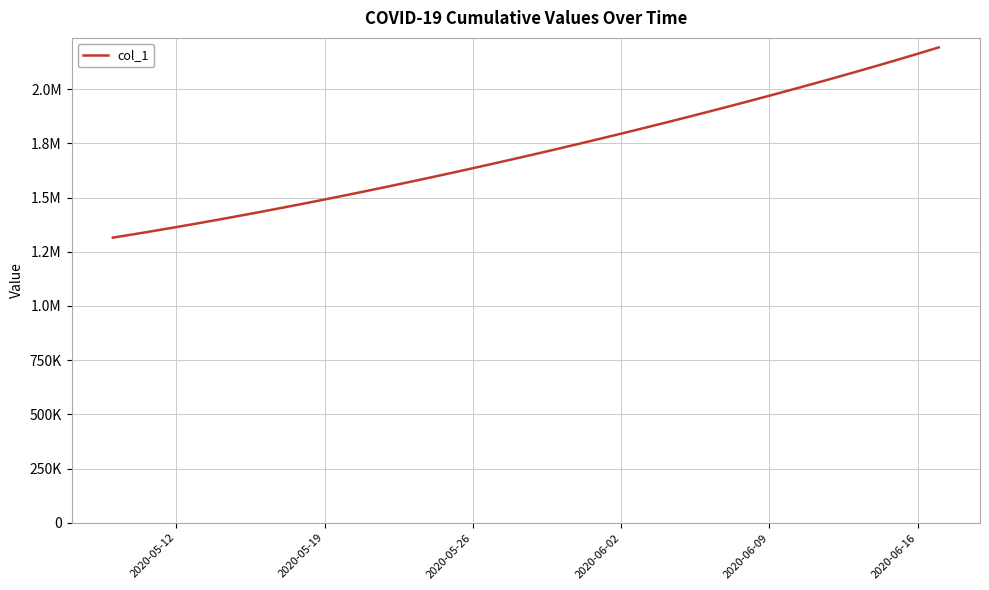

Does the chart have visible grid lines?

Yes